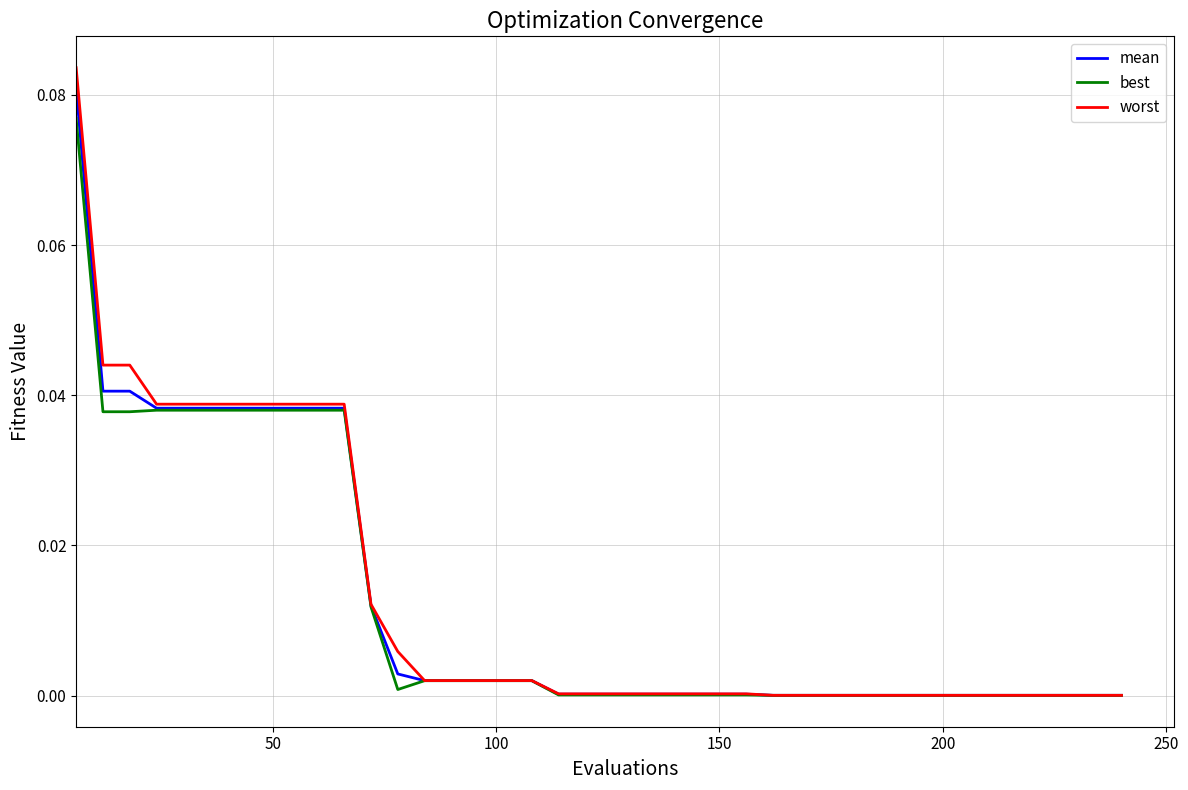

What are all the series names shown in the legend?

mean, best, worst